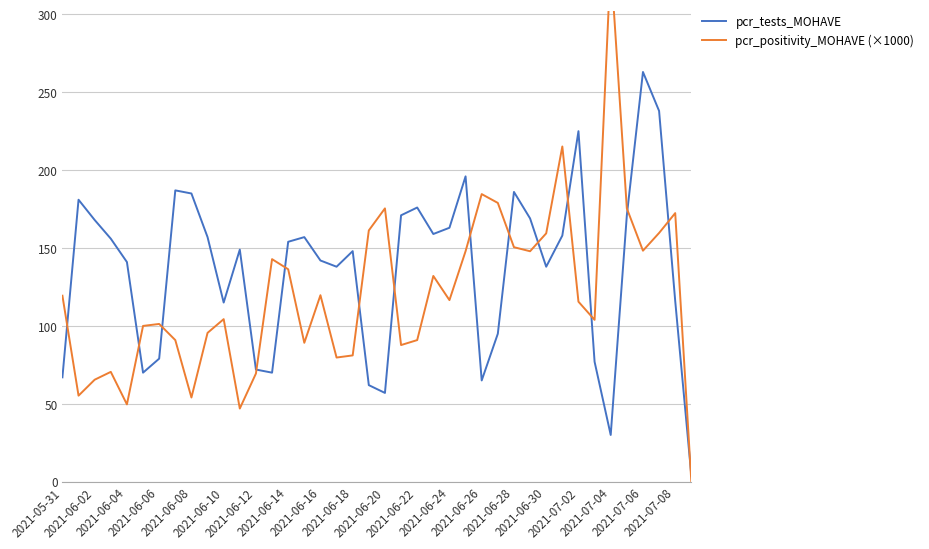

At which category does the chart reach its minimum across all series?

39